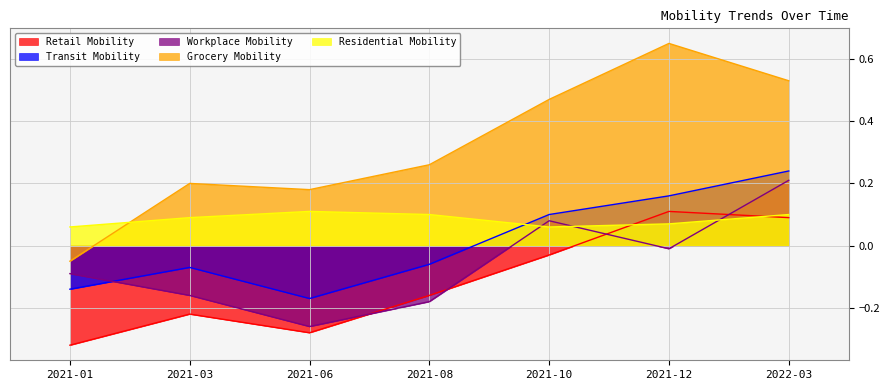

What is the value of the Transit Mobility point at the 3rd from the left?

-0.2